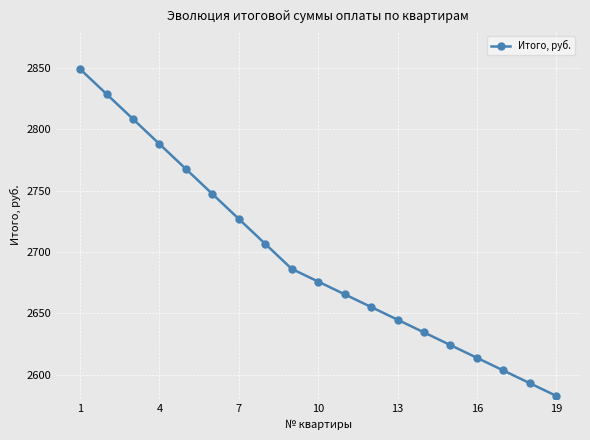

True or false: the data has more than 2 interior local peaks.

False